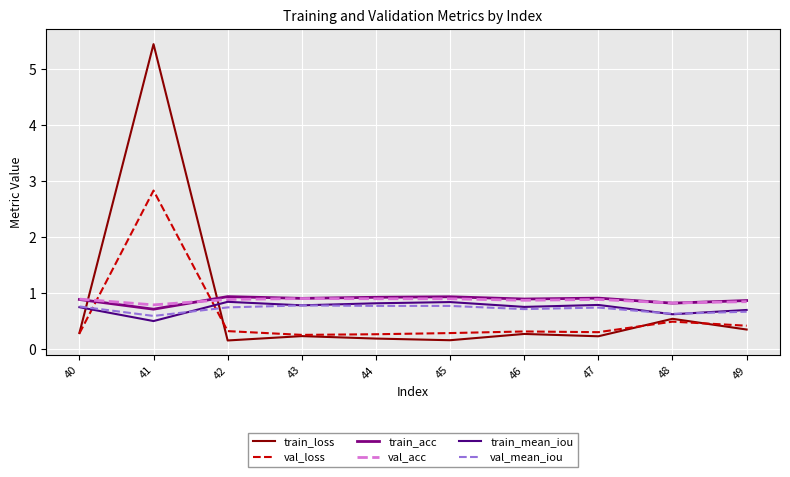

The value of train_acc at 48 is 0.8. True or false?

True